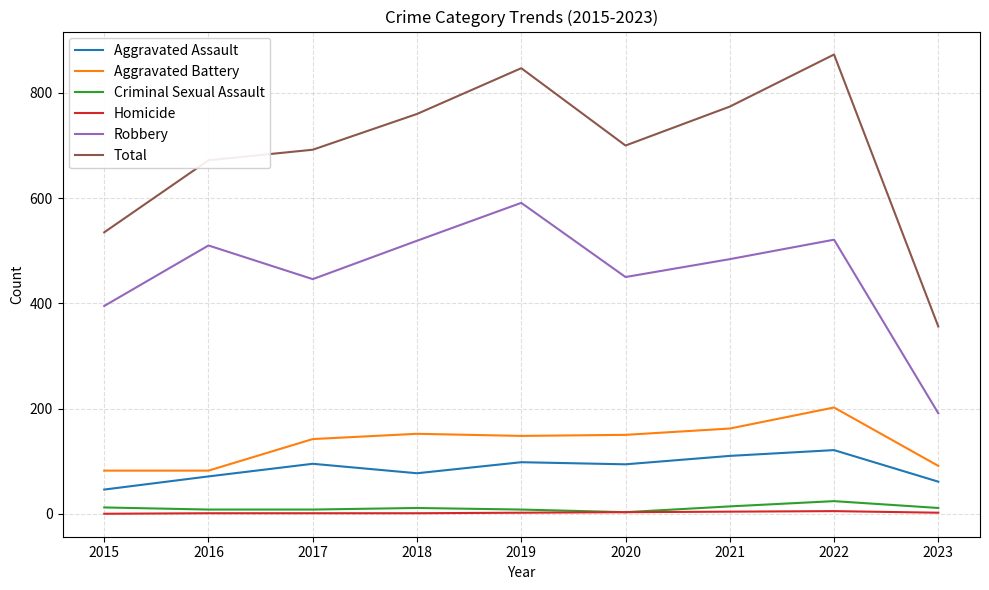

What is the minimum value for Aggravated Battery?

82